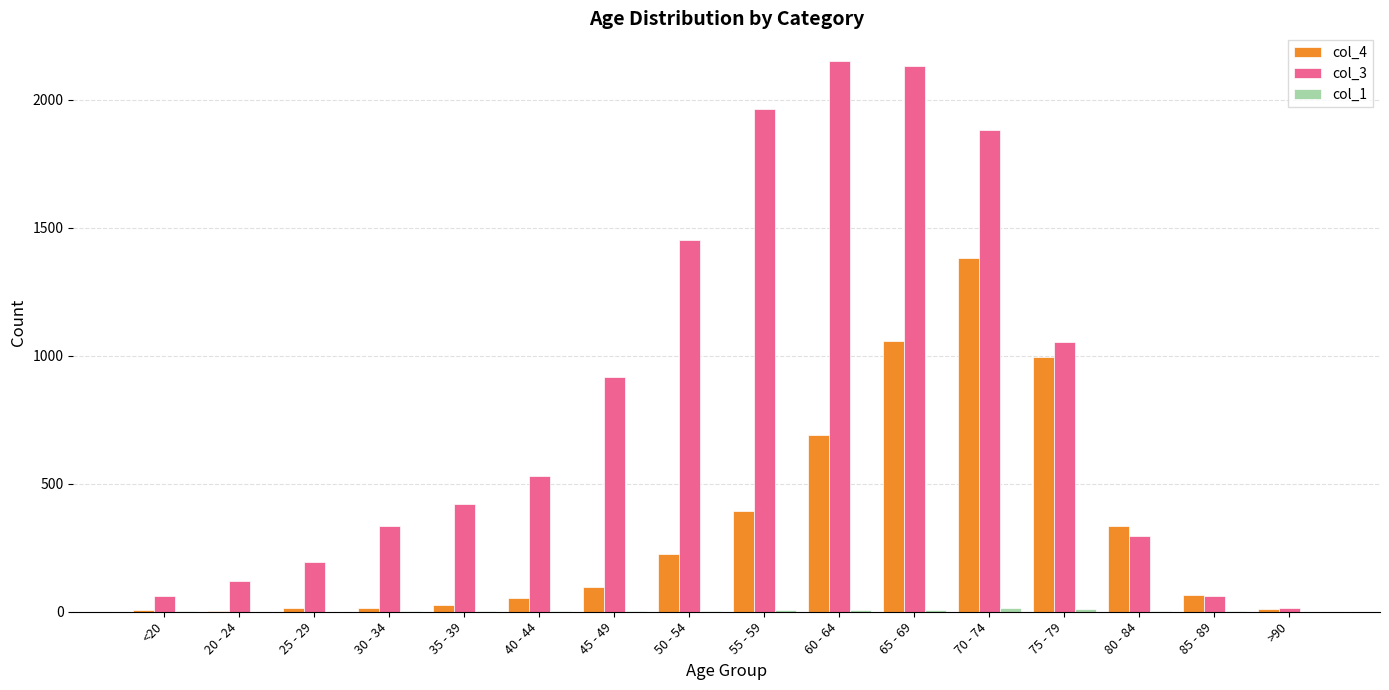

What is the maximum value shown in the chart?

2151